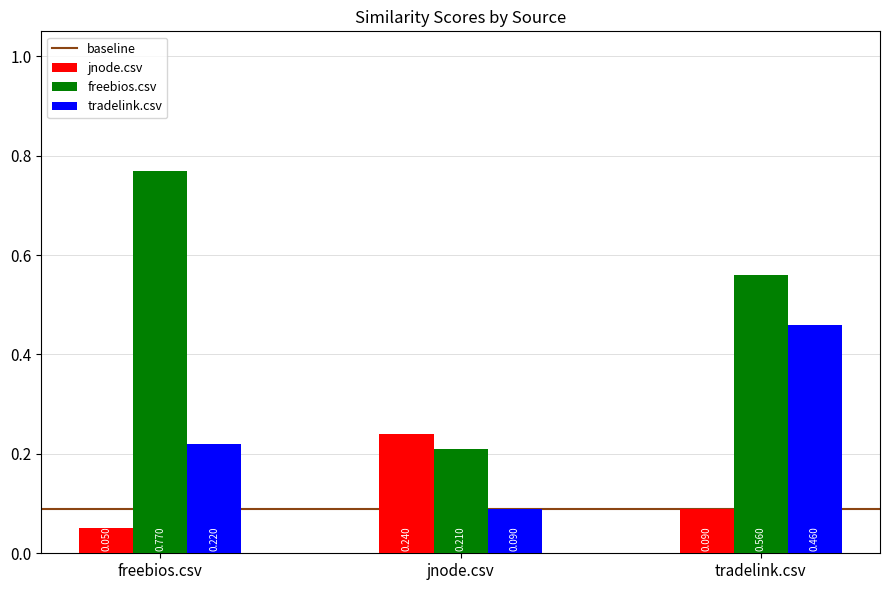

How many data points does each series have?

3